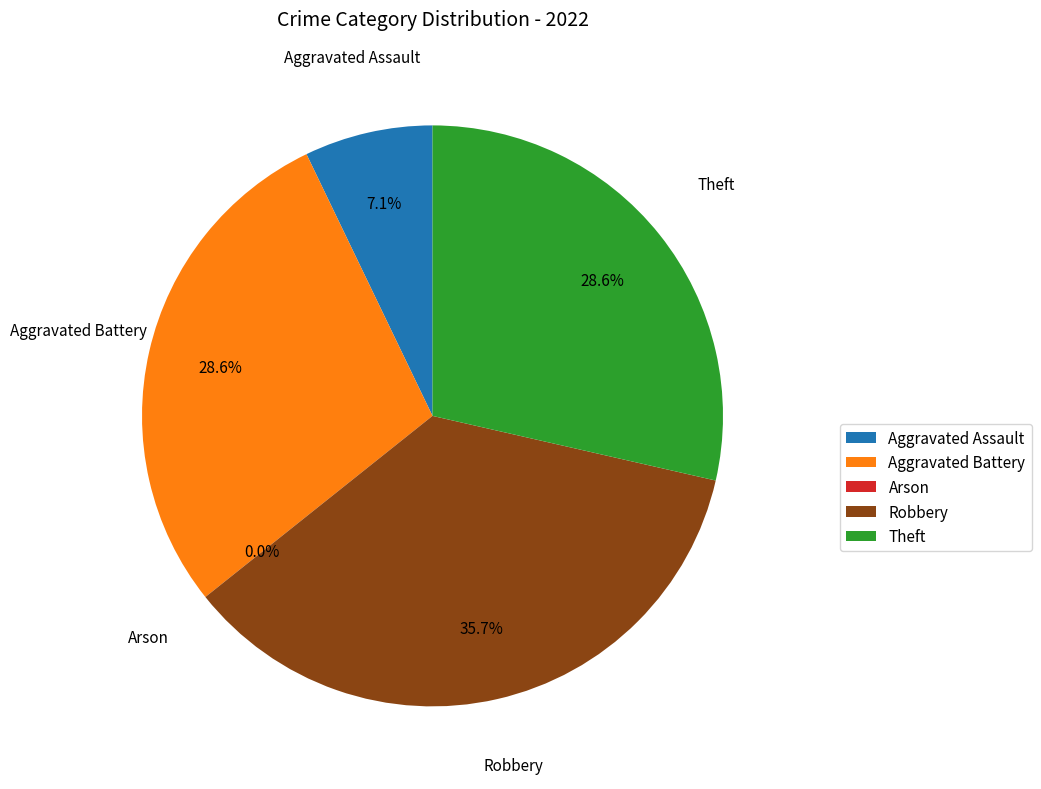

How many segments does this pie chart have?

5